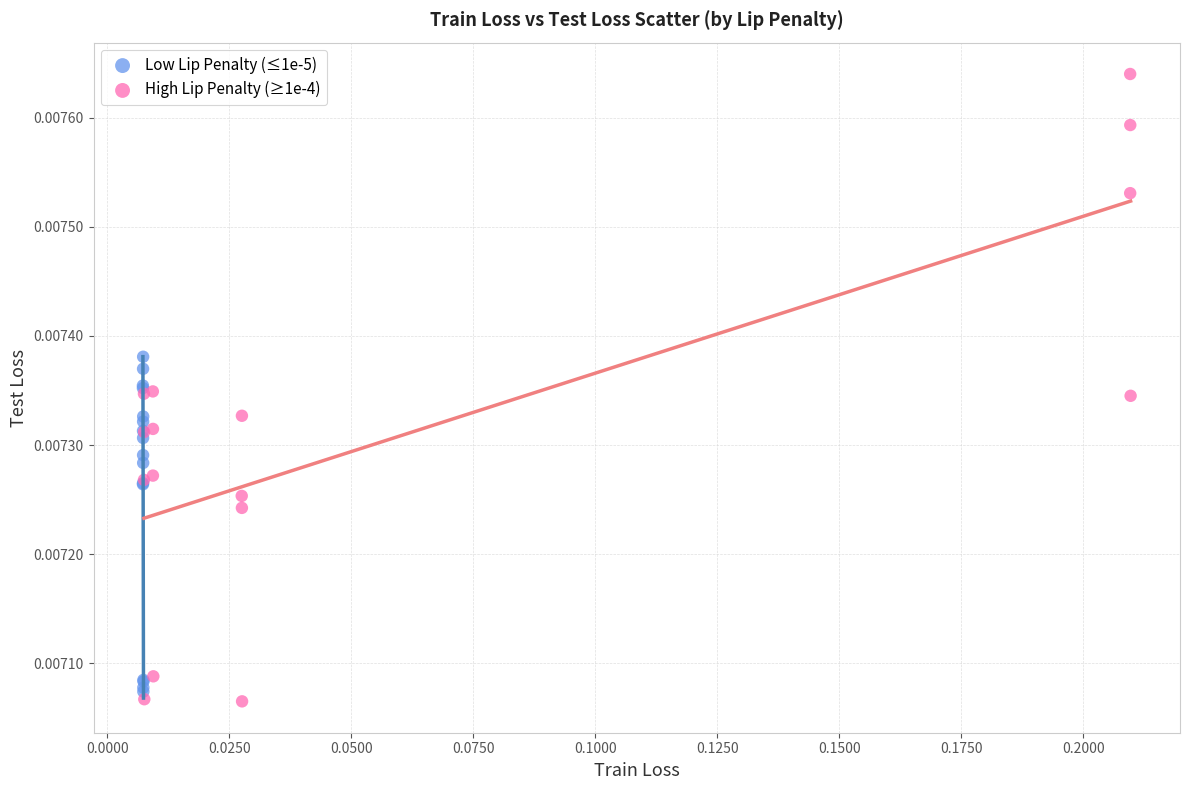

Which series contains the highest Y value?

High Lip Penalty (≥1e-4)